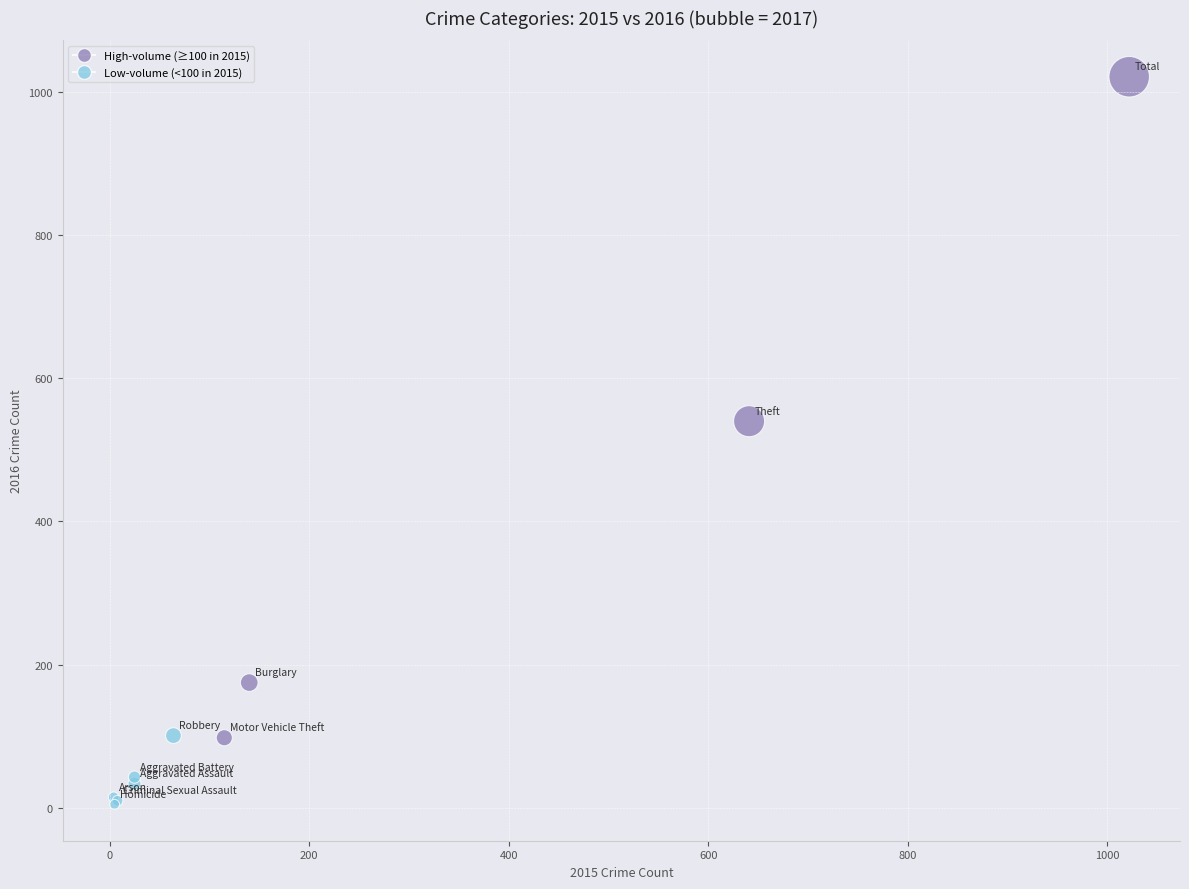

What Y value in the scatter plot is closest to 513?

540